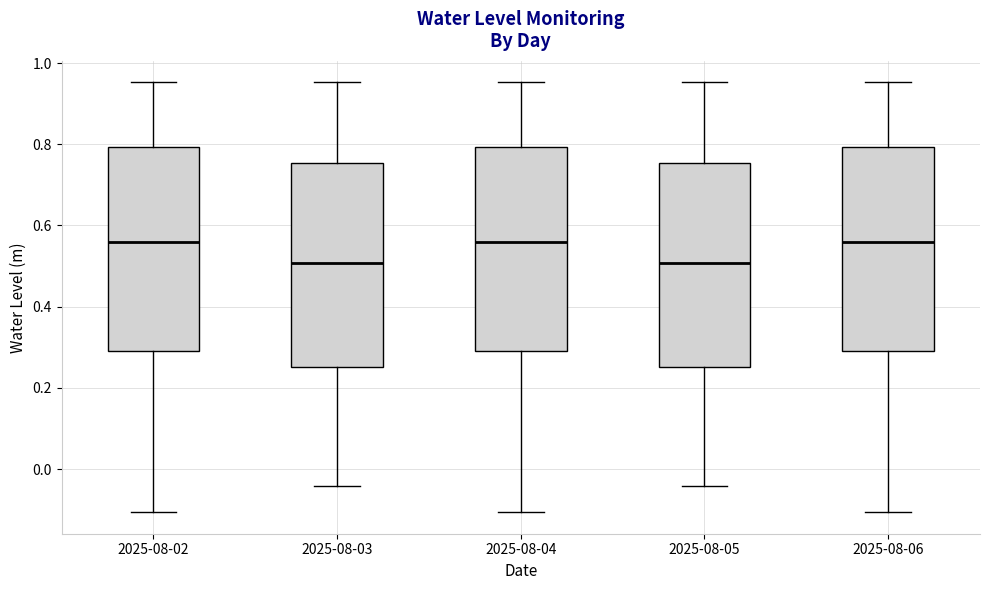

Reading left to right, read every box against the y-axis: the position of its median line, the range the box covers, and the ends of its whiskers. The values are not printed on the chart, so give them approximately, as read against the axis.

2025-08-02: median 0.56, box 0.30 to 0.80, whiskers -0.10 to 0.96
2025-08-03: median 0.50, box 0.26 to 0.76, whiskers -0.04 to 0.96
2025-08-04: median 0.56, box 0.30 to 0.80, whiskers -0.10 to 0.96
2025-08-05: median 0.50, box 0.26 to 0.76, whiskers -0.04 to 0.96
2025-08-06: median 0.56, box 0.30 to 0.80, whiskers -0.10 to 0.96